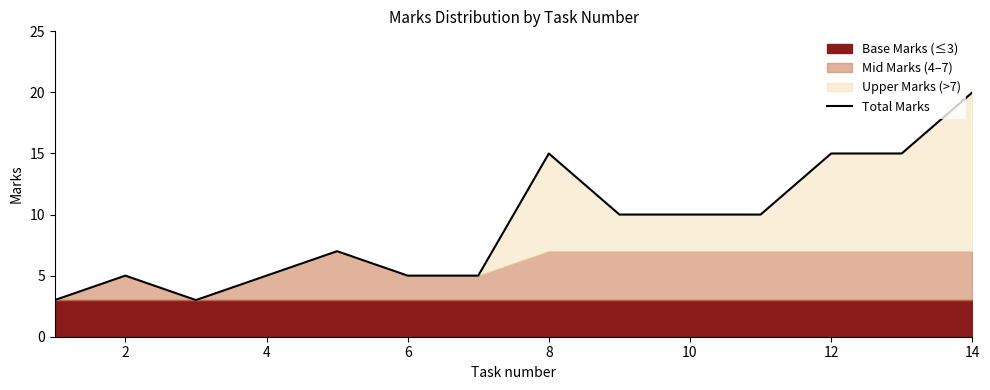

What is the highest value of the Total Marks series?

20